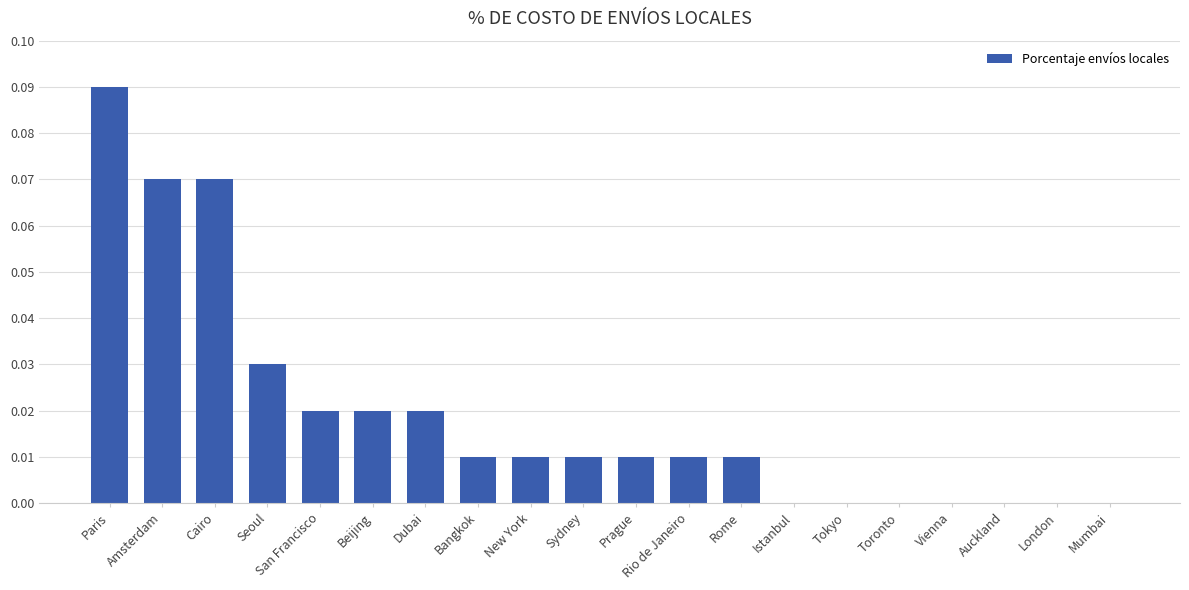

The value at Beijing is 0.0. True or false?

True